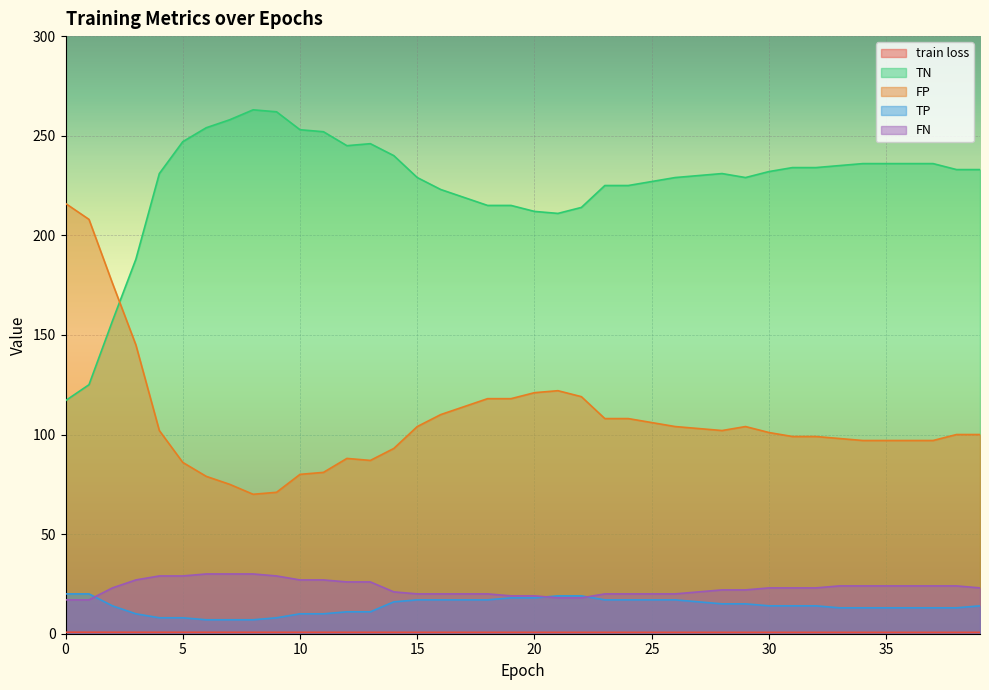

What are all the series names shown in the legend?

train loss, TN, FP, TP, FN